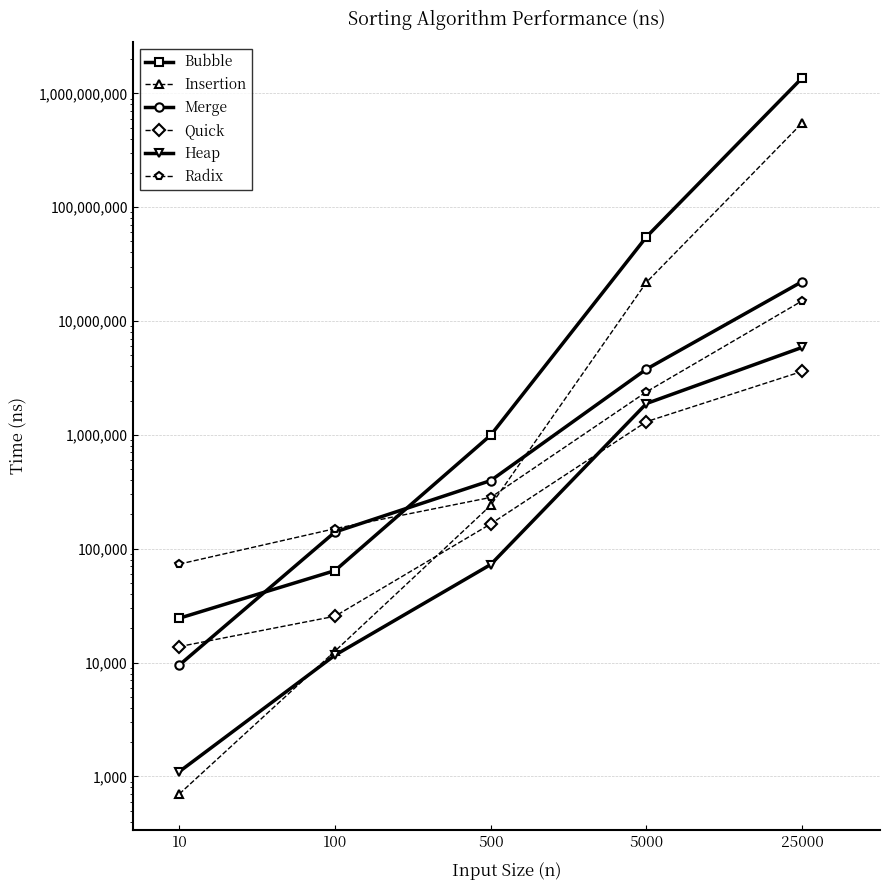

Which series has the largest range (max minus min)?

Bubble